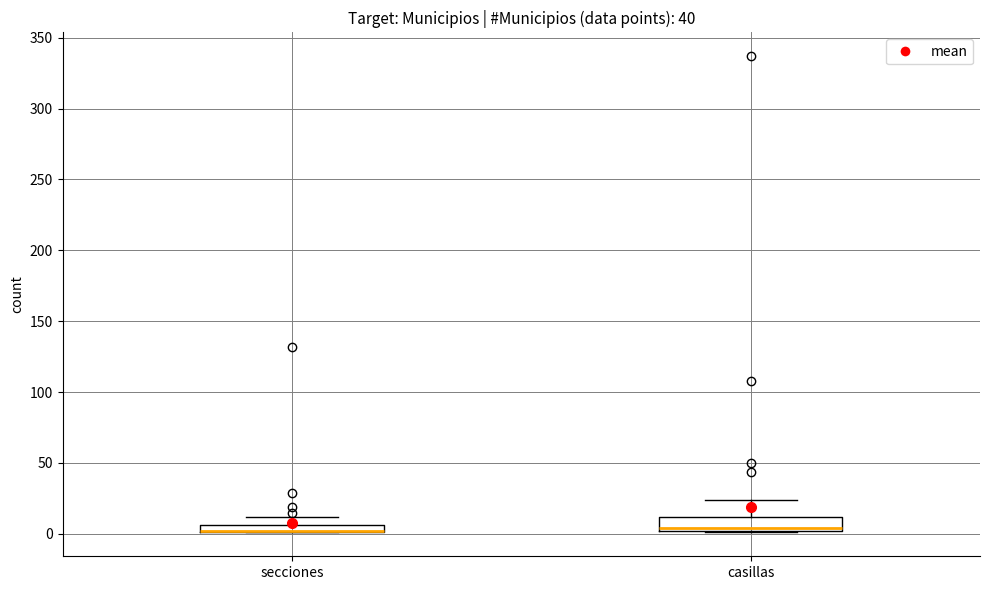

Where does the upper whisker of the box for casillas end on the y-axis? The values are not printed on the chart, so give them approximately, as read against the axis.

25